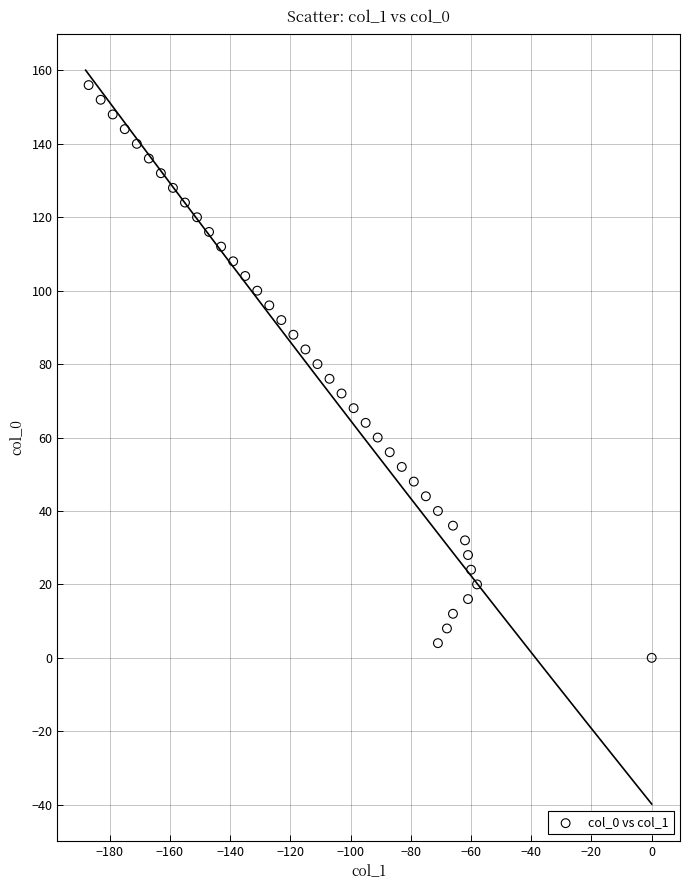

What is the range of Y values (max minus min)?

156